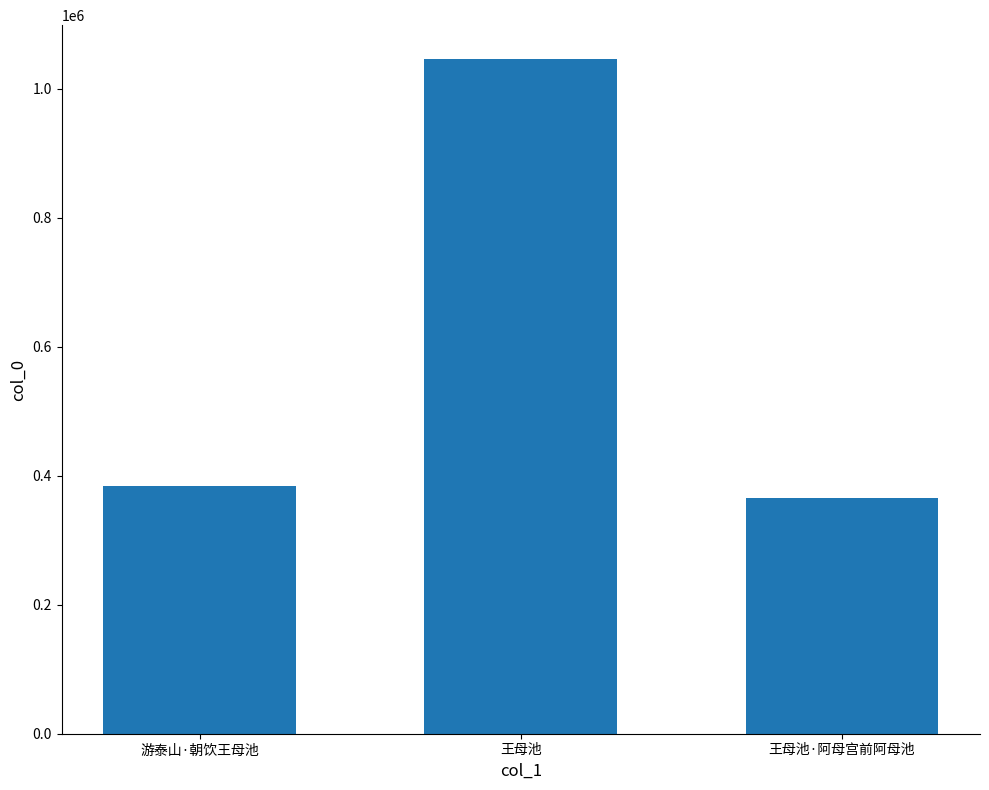

Which has a higher value, 游泰山·朝饮王母池 or 王母池·阿母宫前阿母池?

游泰山·朝饮王母池